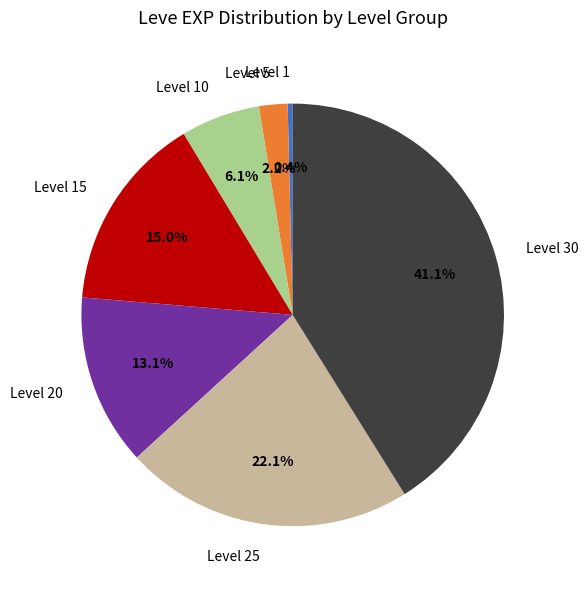

To the nearest percent, what is the average slice percentage?

14%